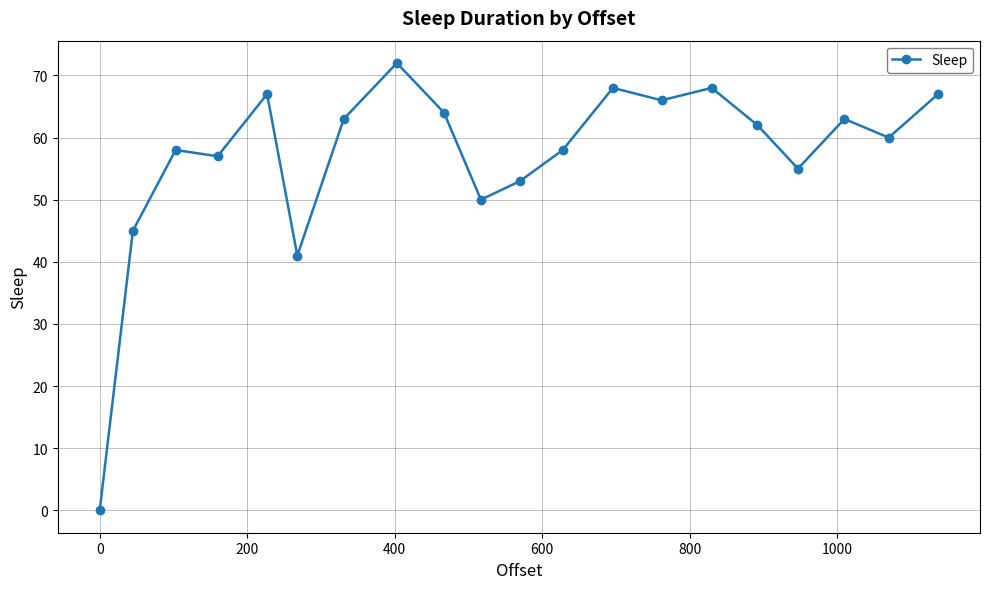

What is the maximum value shown in the chart?

72